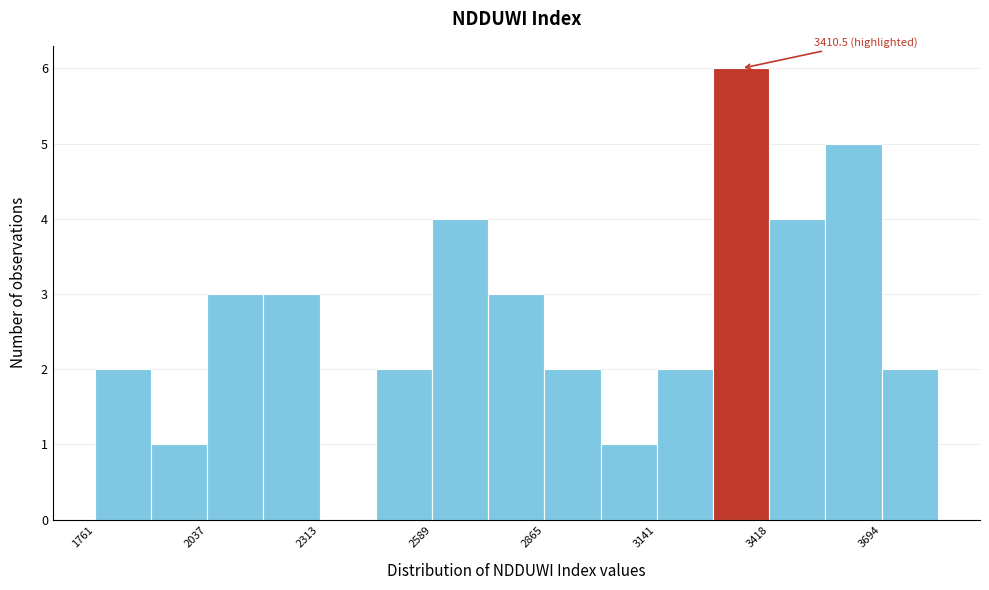

Around what value on the x-axis is the tallest bar? Give the approximate position of its centre, as read against the axis.

3350